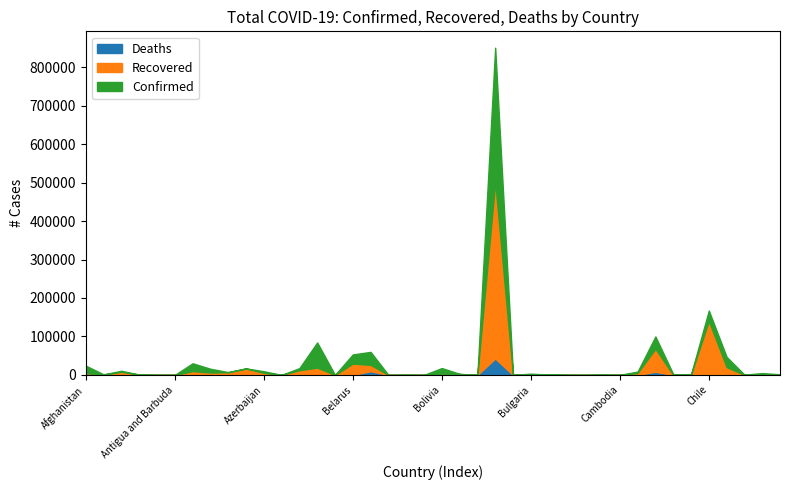

Where does the Recovered series first go above 1039?

Afghanistan